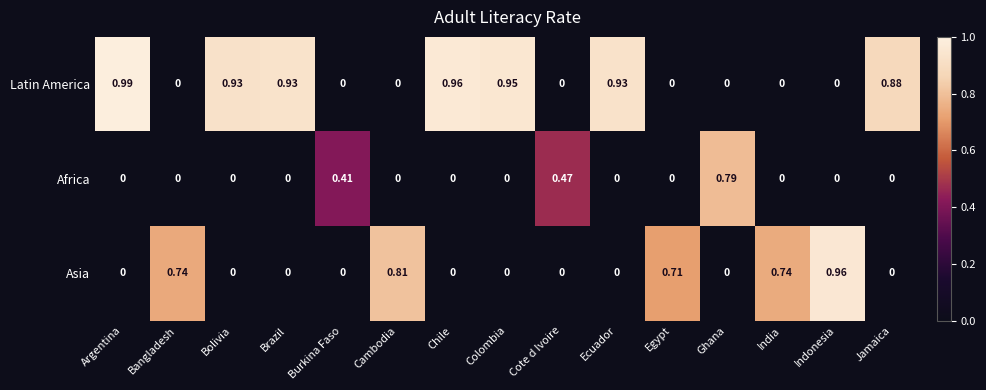

How many data points does each series have?

15